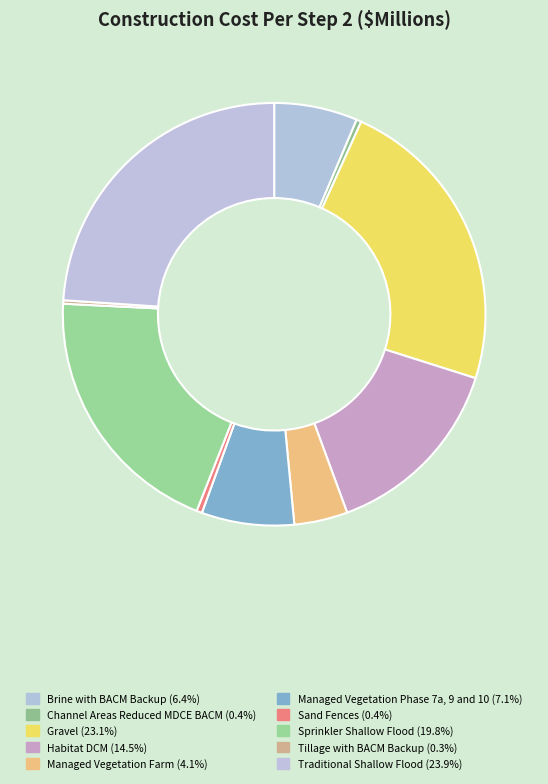

Does Managed Vegetation Phase 7a, 9 and 10 account for over 50% of the chart?

No